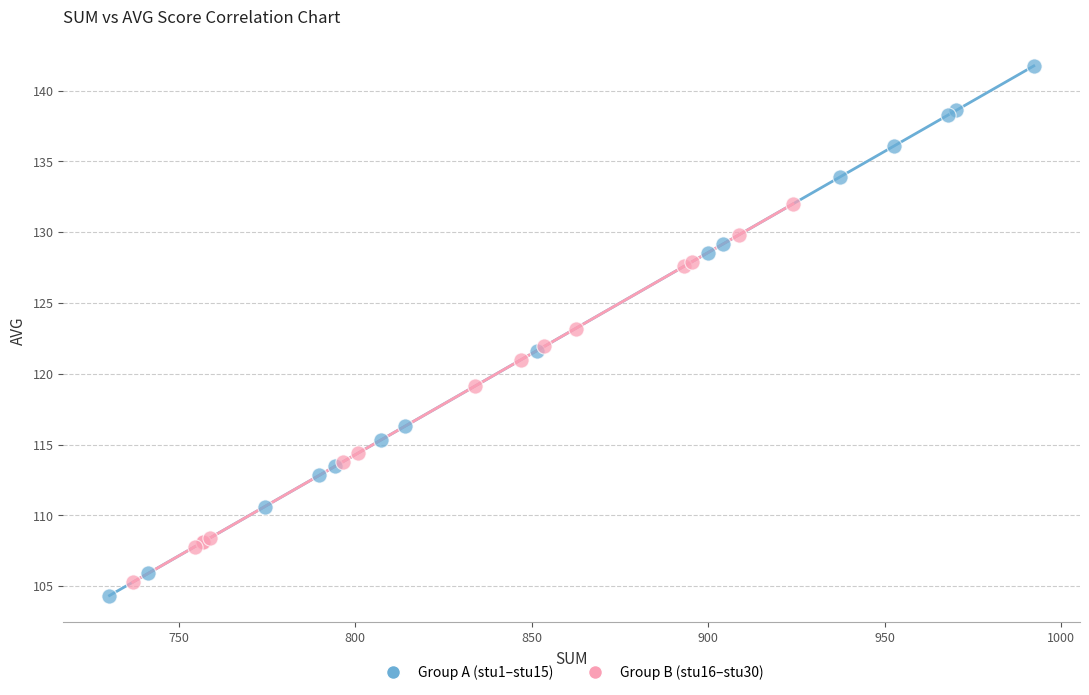

What are all the series names shown in the legend?

Group A (stu1–stu15), Group B (stu16–stu30)